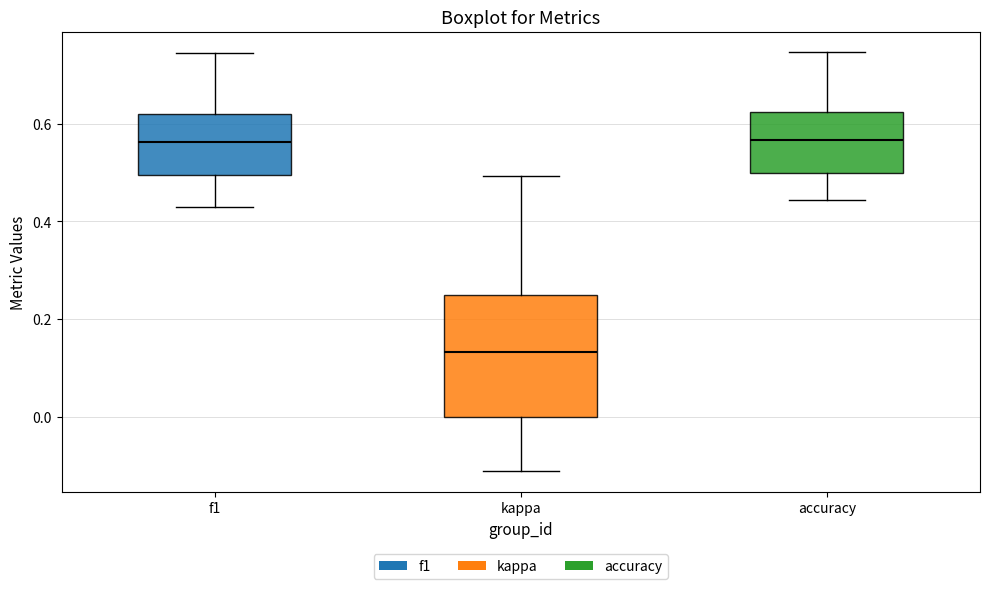

Comparing the boxes themselves (not the whiskers), which one is the tallest?

kappa